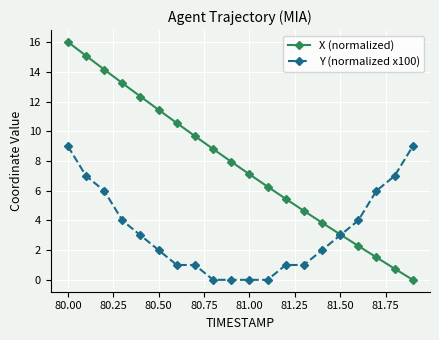

True or false: Y (normalized x100) has more than 2 points higher than both neighbors.

False